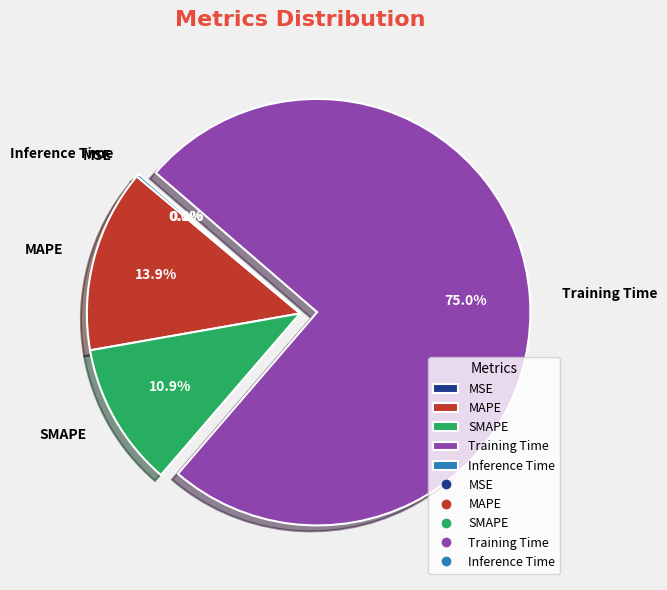

What portion of the pie excludes SMAPE?

89.1%